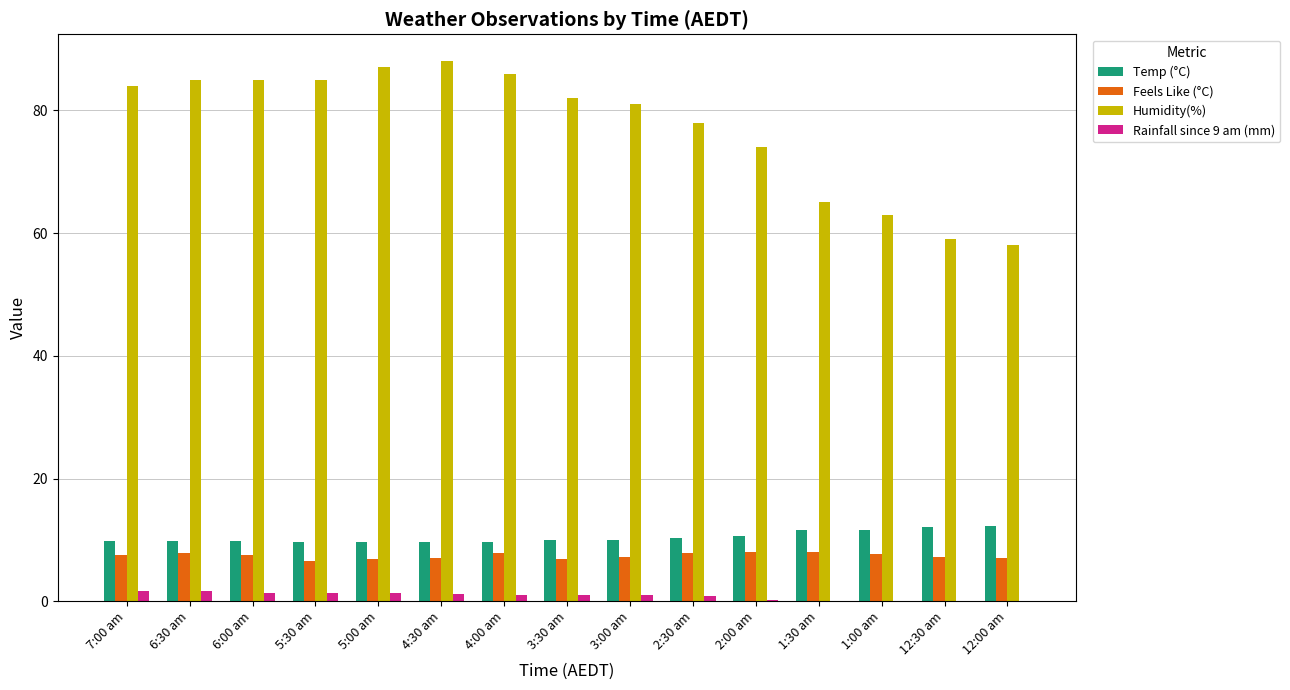

How many series are shown in this chart?

4